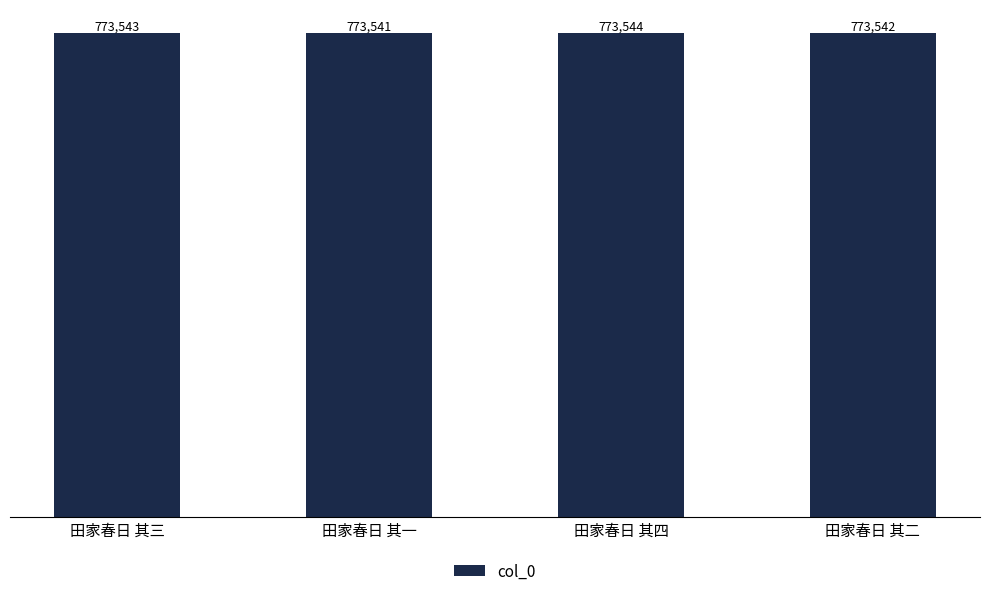

What is the change in value from 田家春日 其三 to 田家春日 其二?

-1